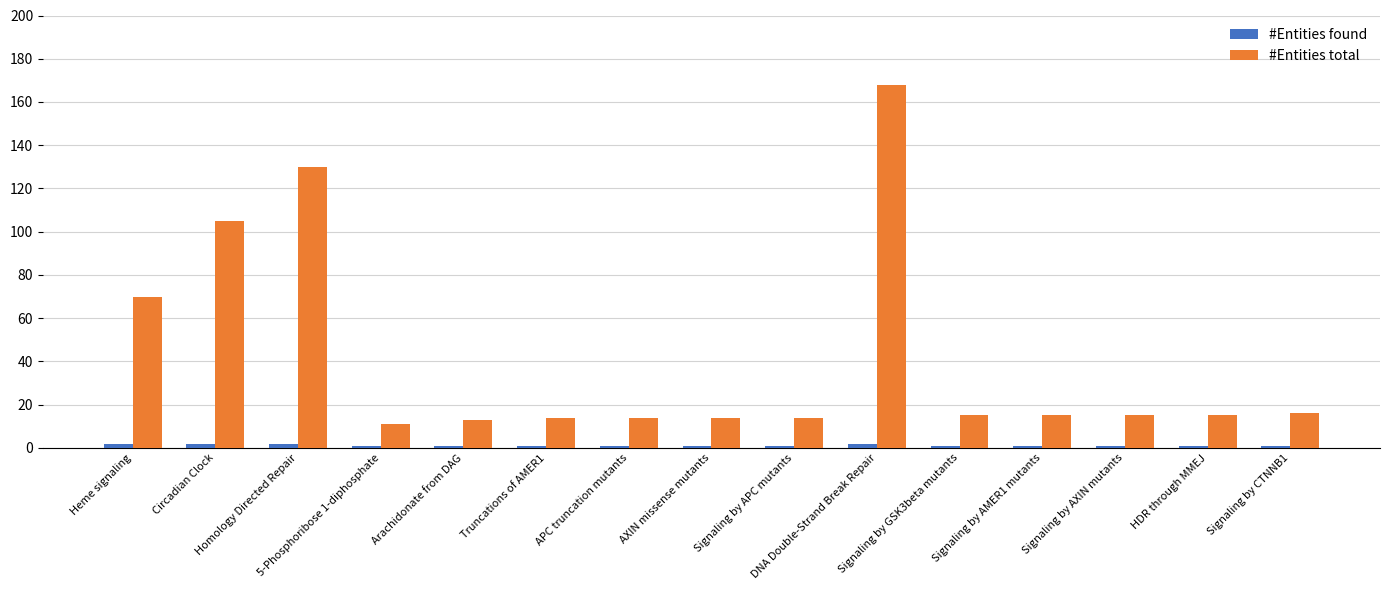

What is the smallest value displayed?

1